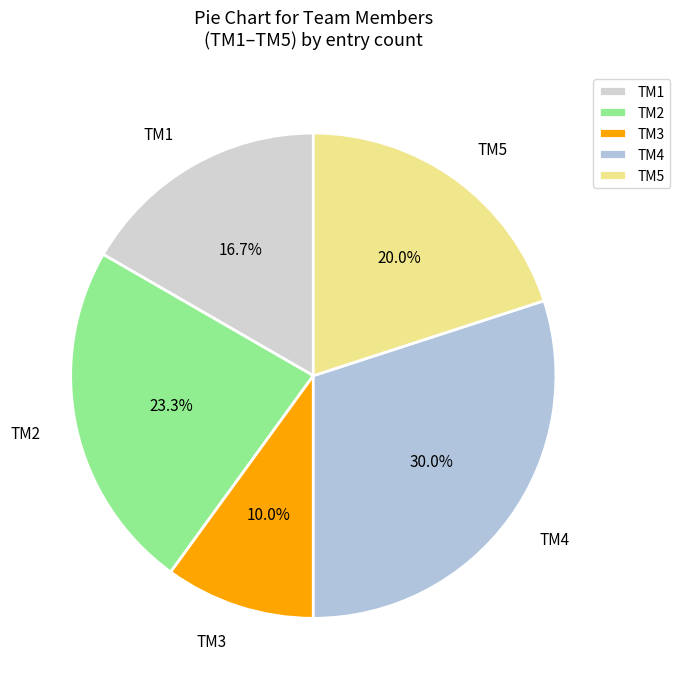

Rank the categories by value from highest to lowest.

TM4, TM2, TM5, TM1, TM3